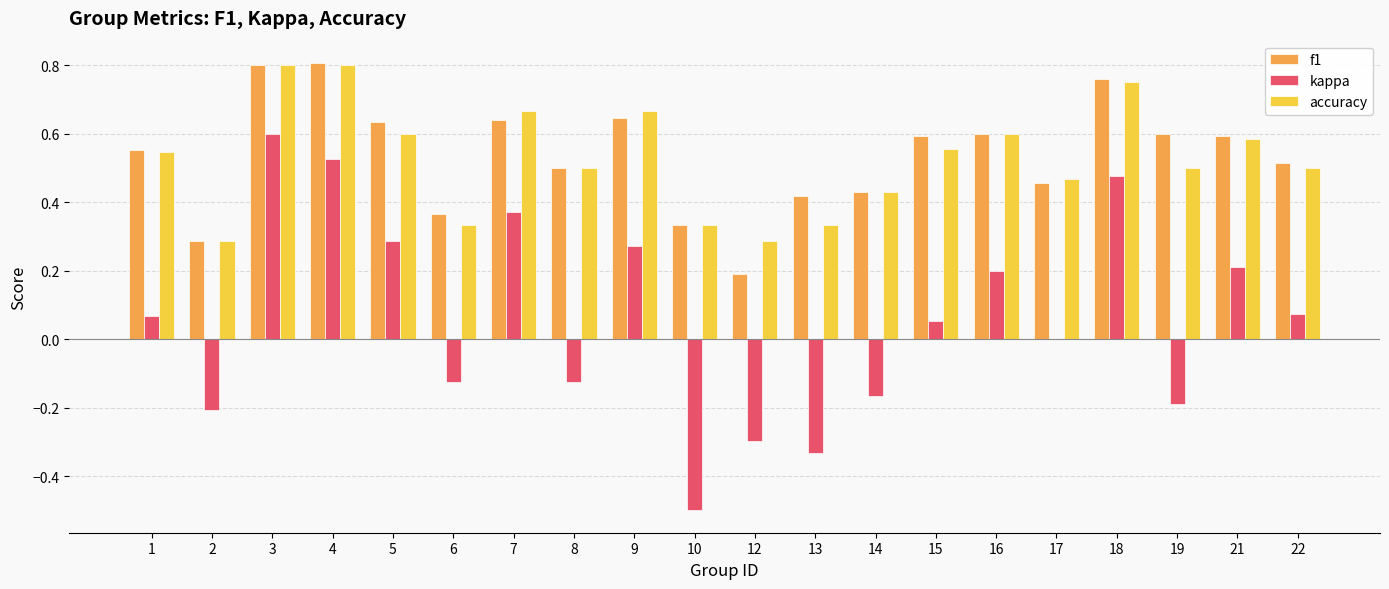

What is the sum of all accuracy values?

10.5